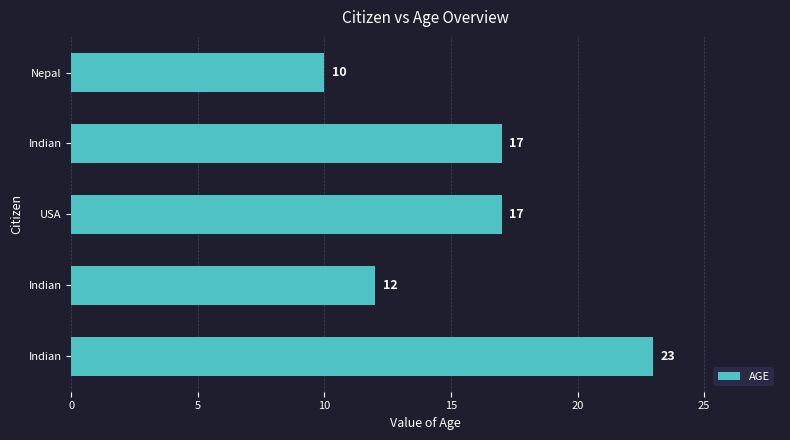

Count the number of categories in the chart.

5